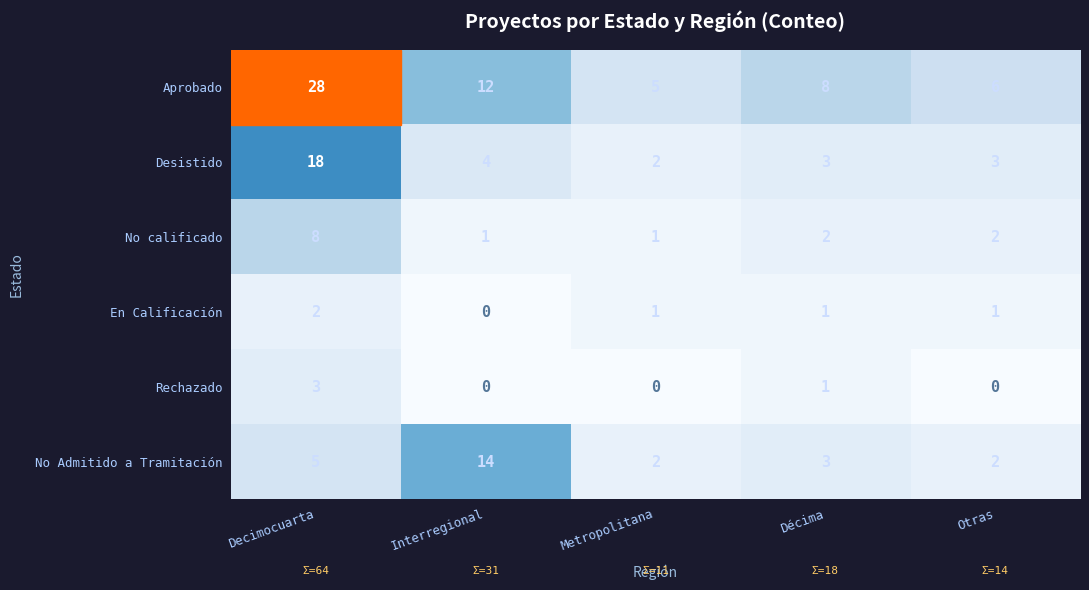

At Decimocuarta, list the series in order from largest to smallest.

Aprobado, Desistido, No calificado, No Admitido a Tramitación, Rechazado, En Calificación